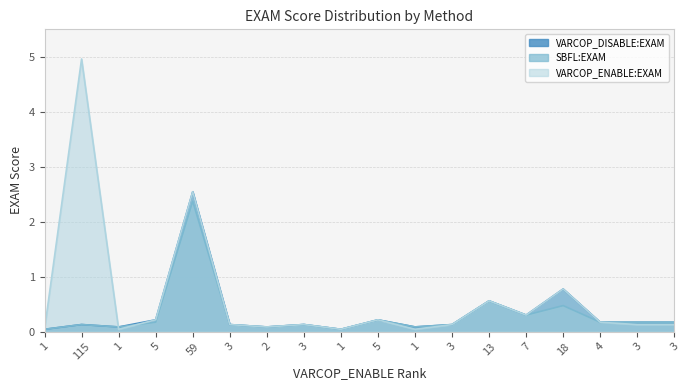

What is the greatest value displayed?

5.0